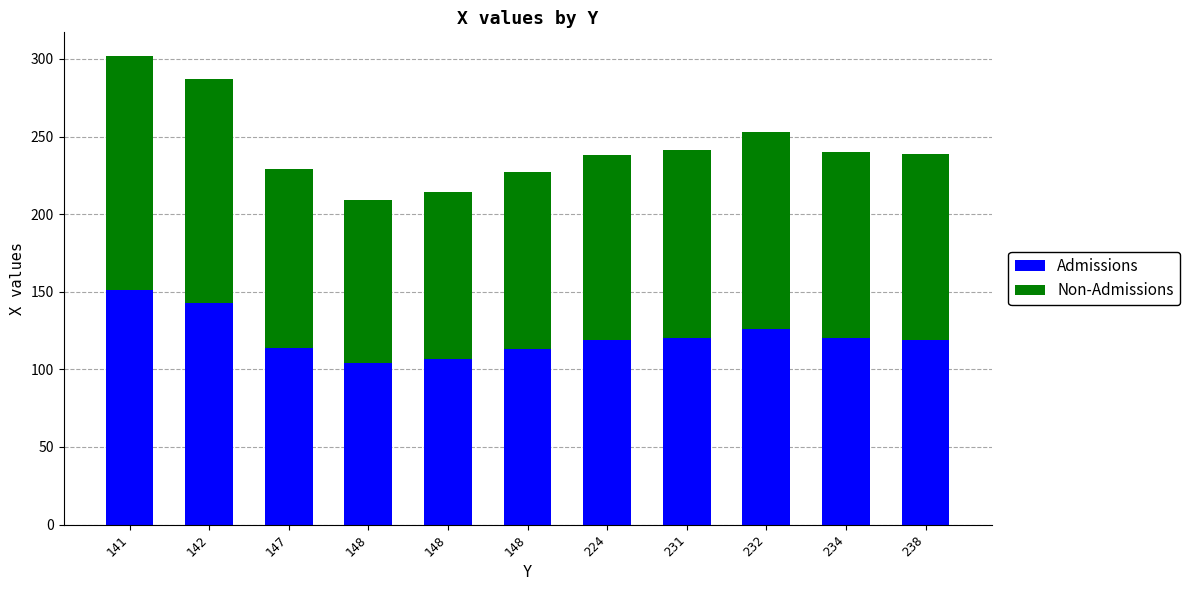

What is the difference between the maximum and minimum values in the Non-Admissions series?

46